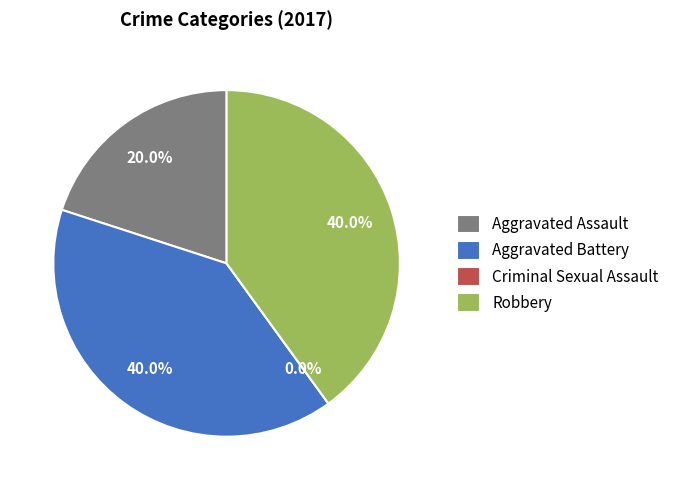

Is it true that Aggravated Assault is 9% of the pie?

False